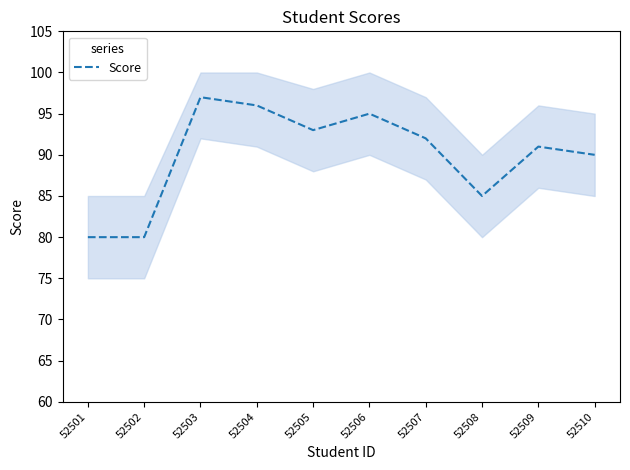

The chart shows a value of 162 at 52506. True or false?

False